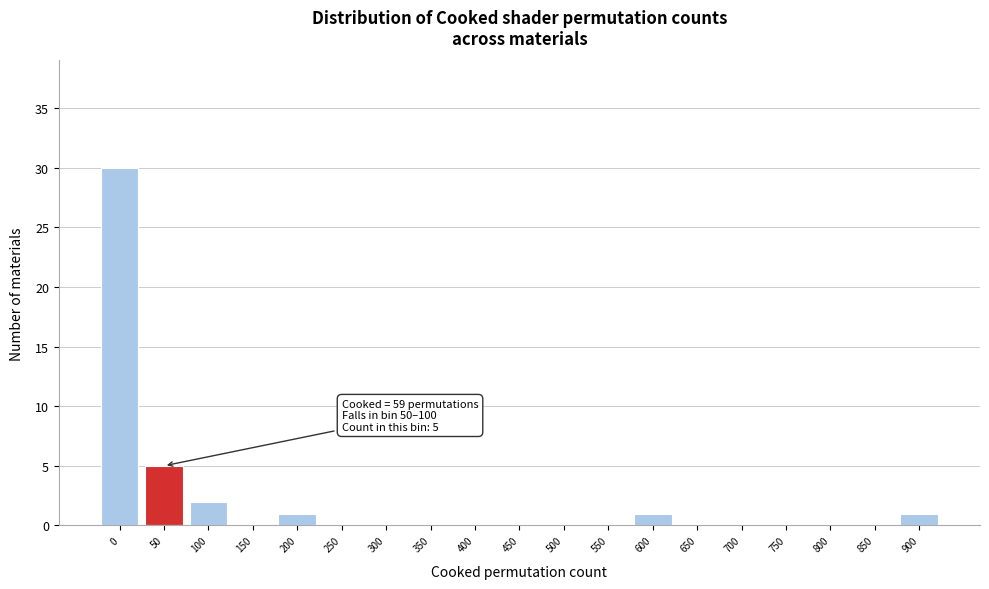

Reading right to left, extract all data points from this chart.

900=1	850=0	800=0	750=0	700=0	650=0	600=1	550=0	500=0	450=0	400=0	350=0	300=0	250=0	200=1	150=0	100=2	50=5	0=30